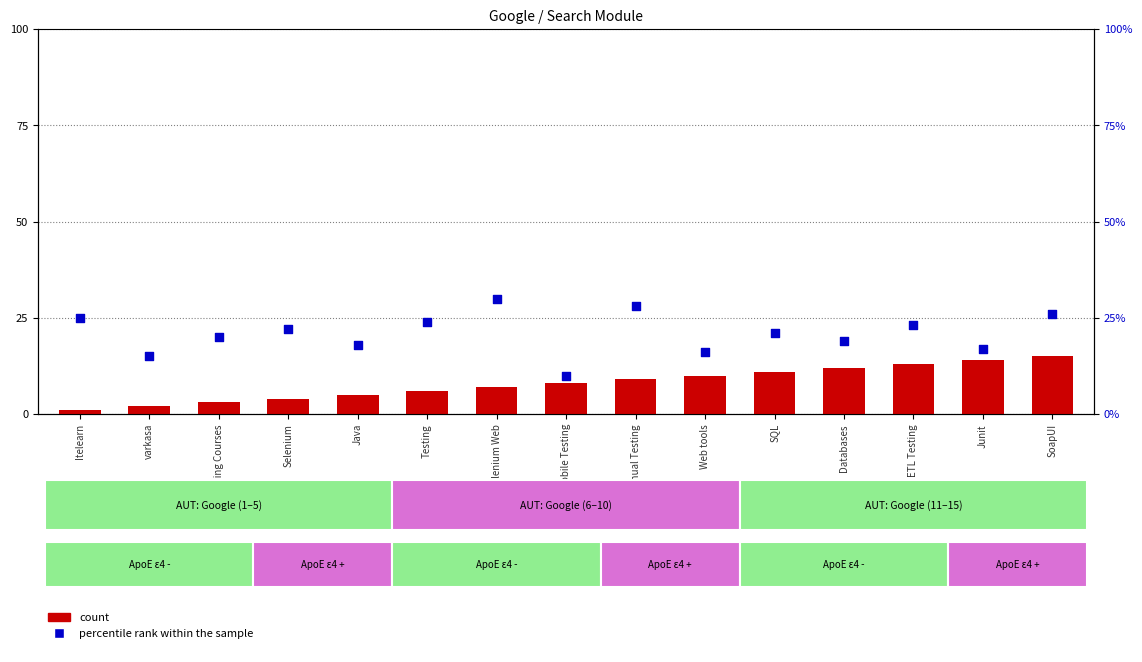

Which series reaches the minimum Y coordinate?

count